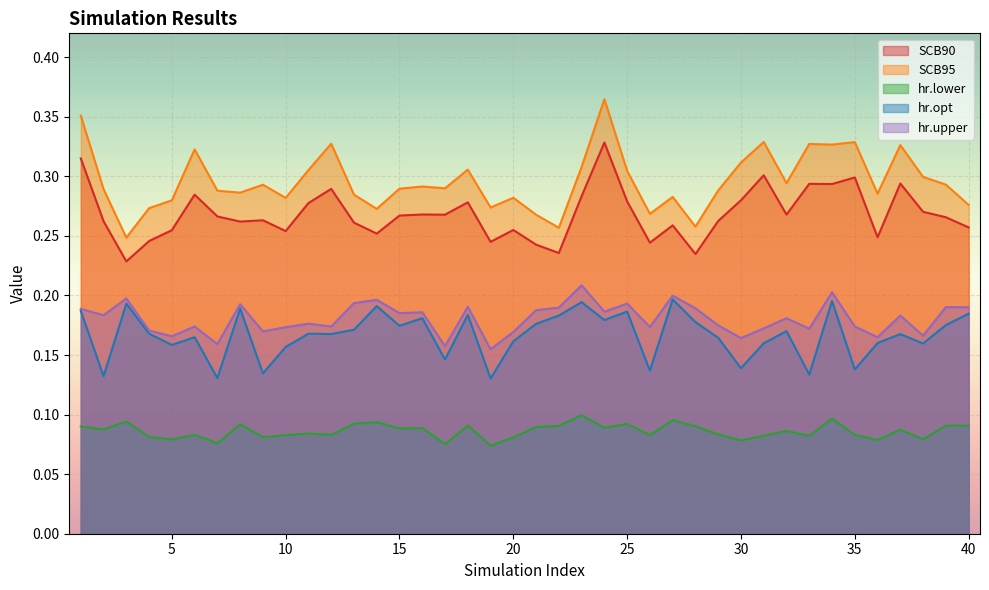

True or false: SCB90 and hr.lower cross at least once.

False